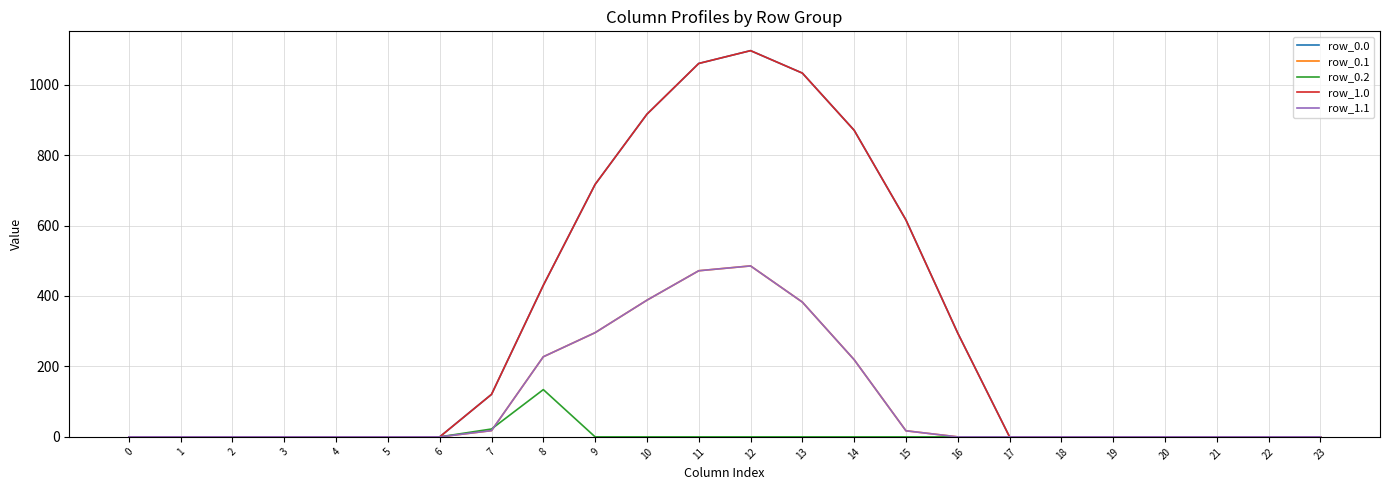

Reading left to right, extract all data points from this chart.

row_0.0: 0.0	0.0	0.0	0.0	0.0	0.0	0.0	120.6	430.3	716.9	916.2	1060.3	1096.7	1032.9	870.6	615.9	294.5	0.0	0.0	0.0	0.0	0.0	0.0	0.0
row_0.1: 0.0	0.0	0.0	0.0	0.0	0.0	0.0	17.7	227.5	295.9	388.1	471.7	485.4	382.7	219.2	17.3	0.0	0.0	0.0	0.0	0.0	0.0	0.0	0.0
row_0.2: 0.0	0.0	0.0	0.0	0.0	0.0	0.0	22.3	134.2	0.0	0.0	0.0	0.0	0.0	0.0	0.0	0.0	0.0	0.0	0.0	0.0	0.0	0.0	0.0
row_1.0: 0.0	0.0	0.0	0.0	0.0	0.0	0.0	120.6	430.3	716.9	916.2	1060.3	1096.7	1032.9	870.6	615.9	294.5	0.0	0.0	0.0	0.0	0.0	0.0	0.0
row_1.1: 0.0	0.0	0.0	0.0	0.0	0.0	0.0	17.7	227.5	295.9	388.1	471.7	485.4	382.7	219.2	17.3	0.0	0.0	0.0	0.0	0.0	0.0	0.0	0.0